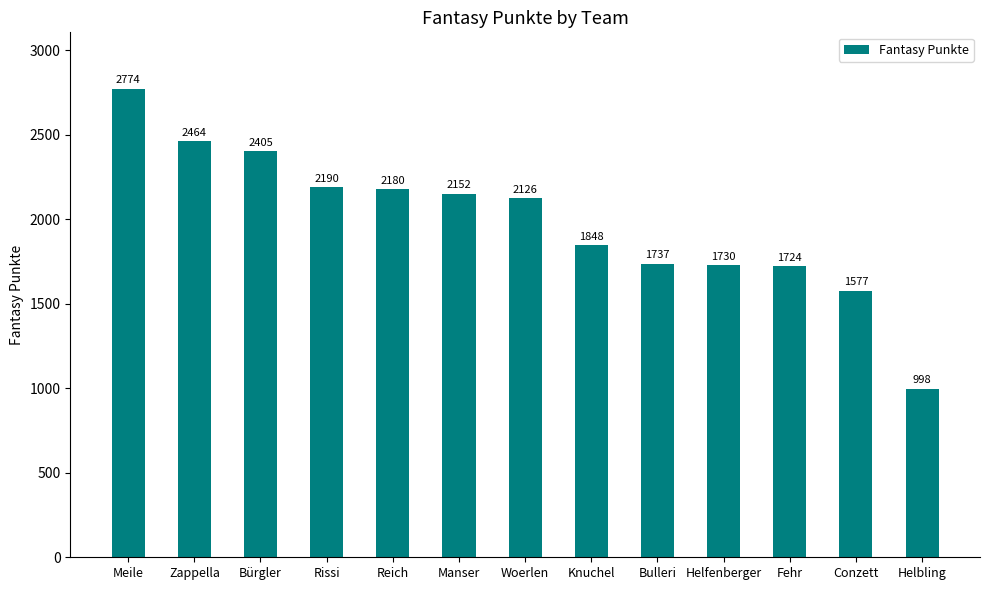

What is the sum of all values?

25905